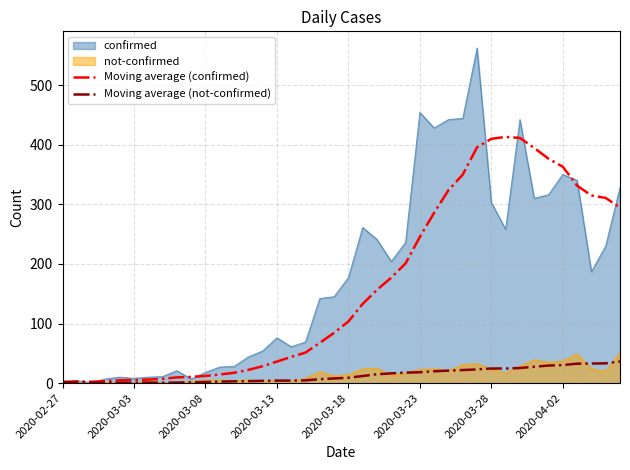

What is the difference between the highest and lowest values at 38?

277.4